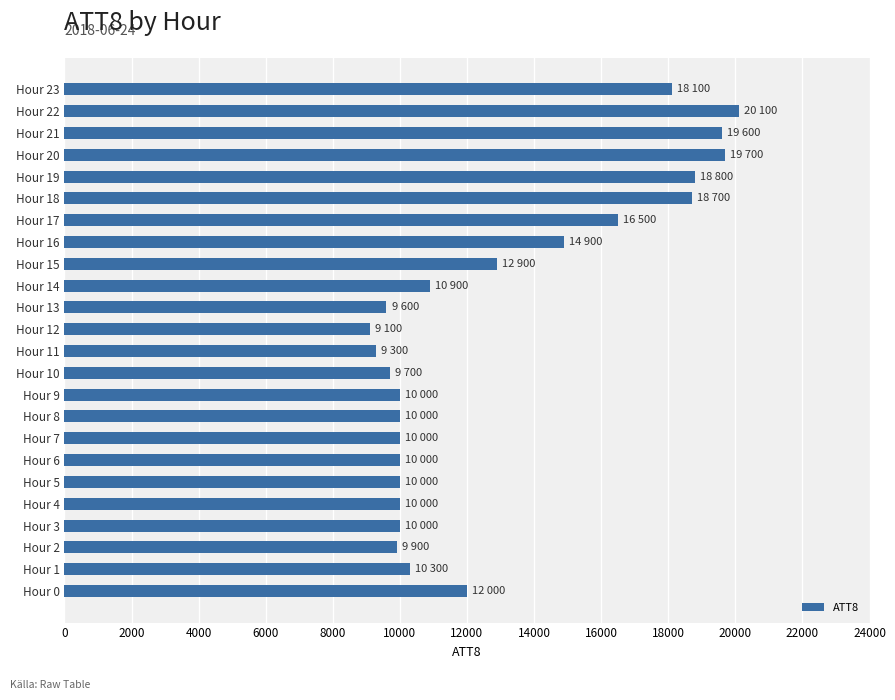

The chart shows a value of 12000 at Hour 0. True or false?

True